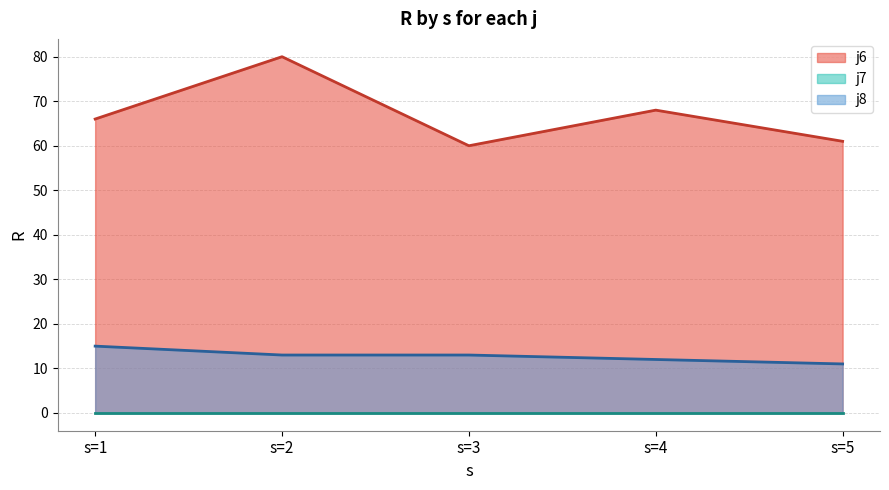

Which series has the largest total across all categories?

j6